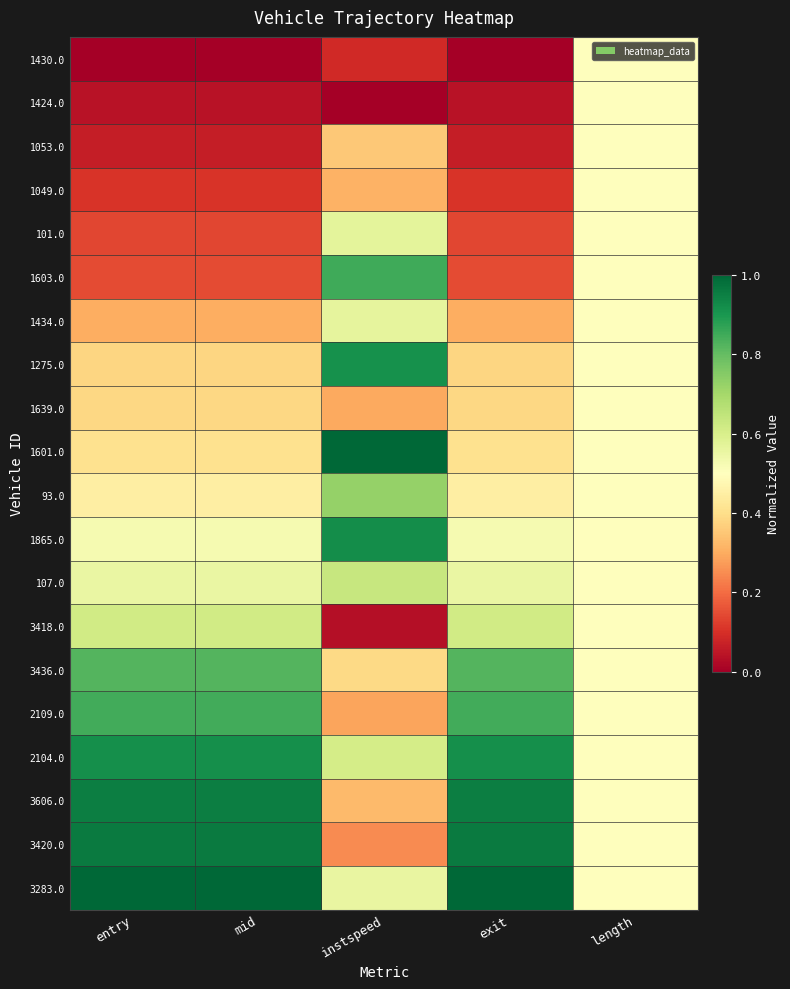

What is the spread (max minus min) of values at mid?

1.0